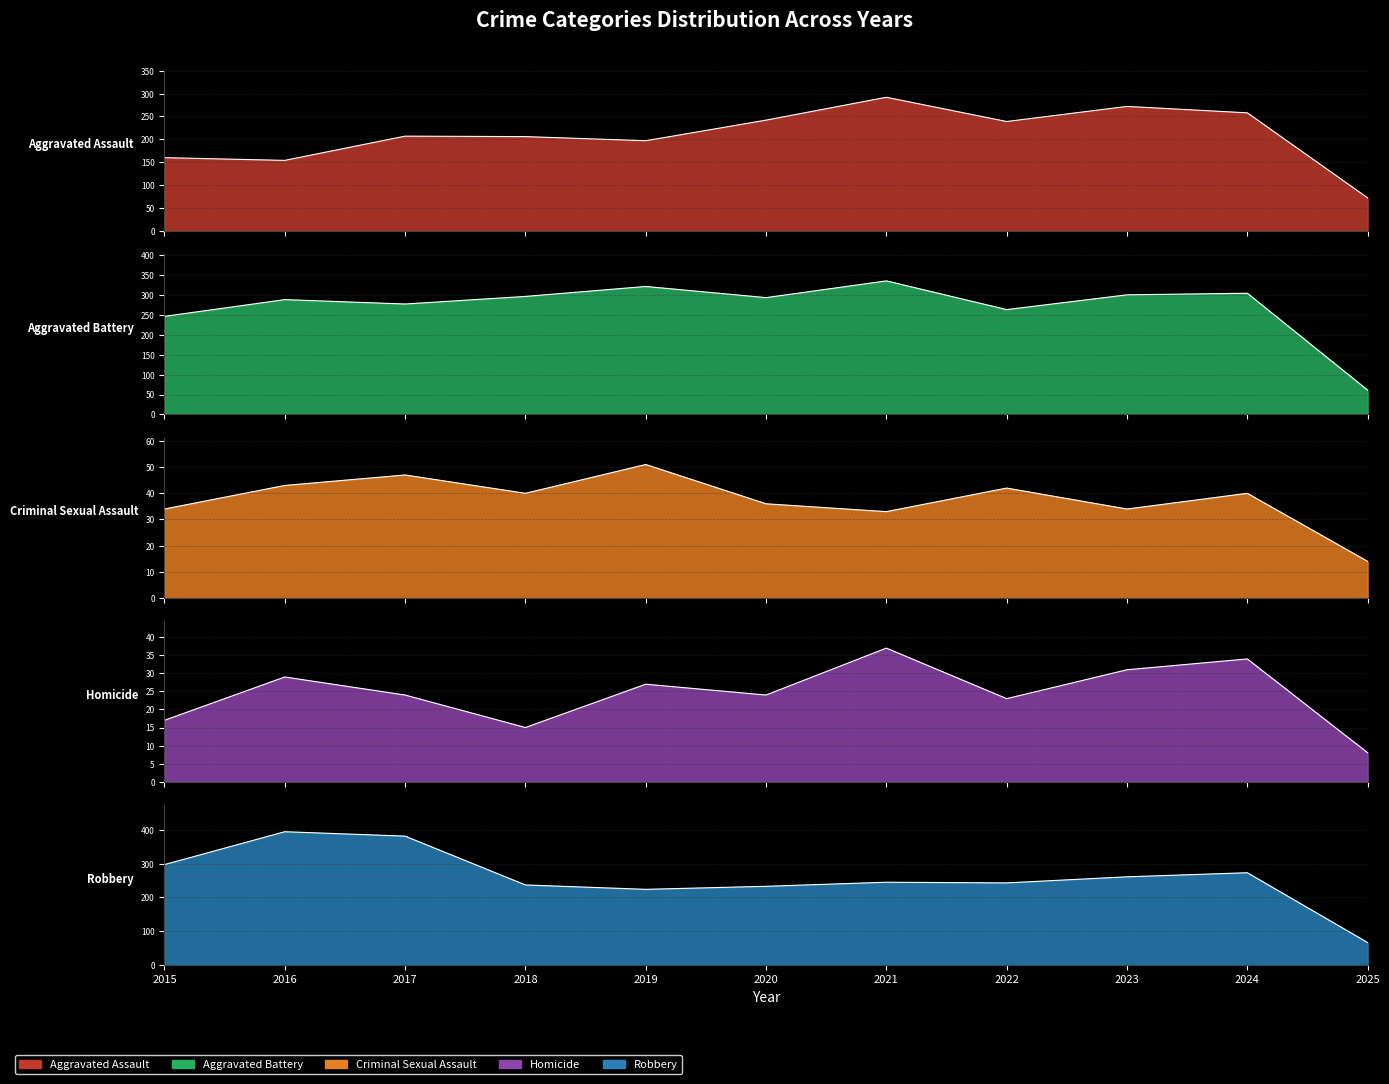

List the labels in order of Aggravated Battery value, smallest first.

2025, 2015, 2022, 2017, 2016, 2020, 2018, 2023, 2024, 2019, 2021